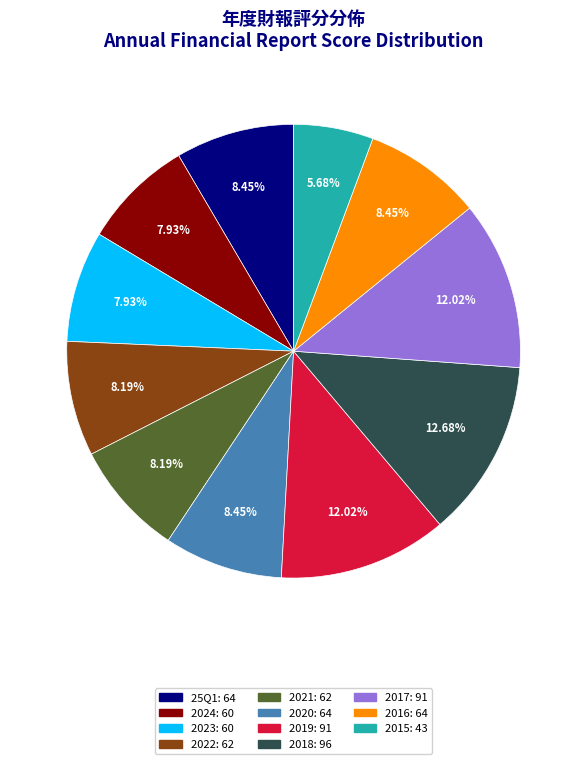

To the nearest percent, what is the difference between the largest and smallest slice percentages?

7%